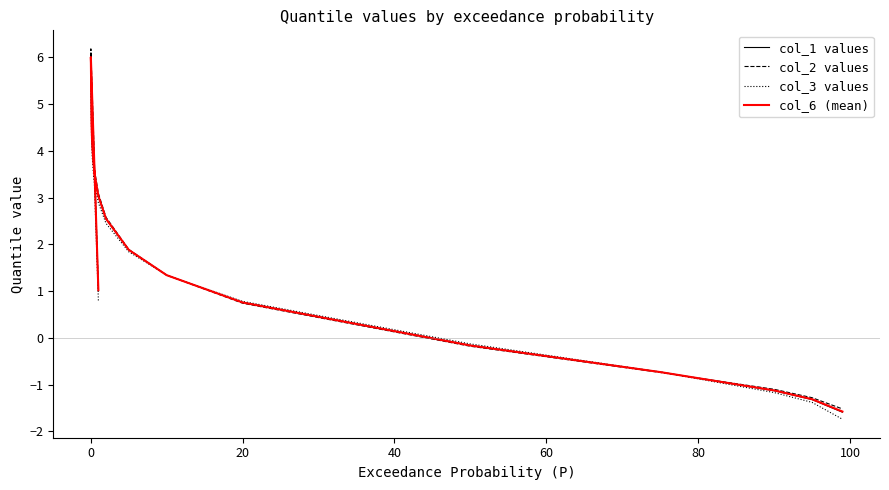

Which series has the largest range (max minus min)?

col_2 values